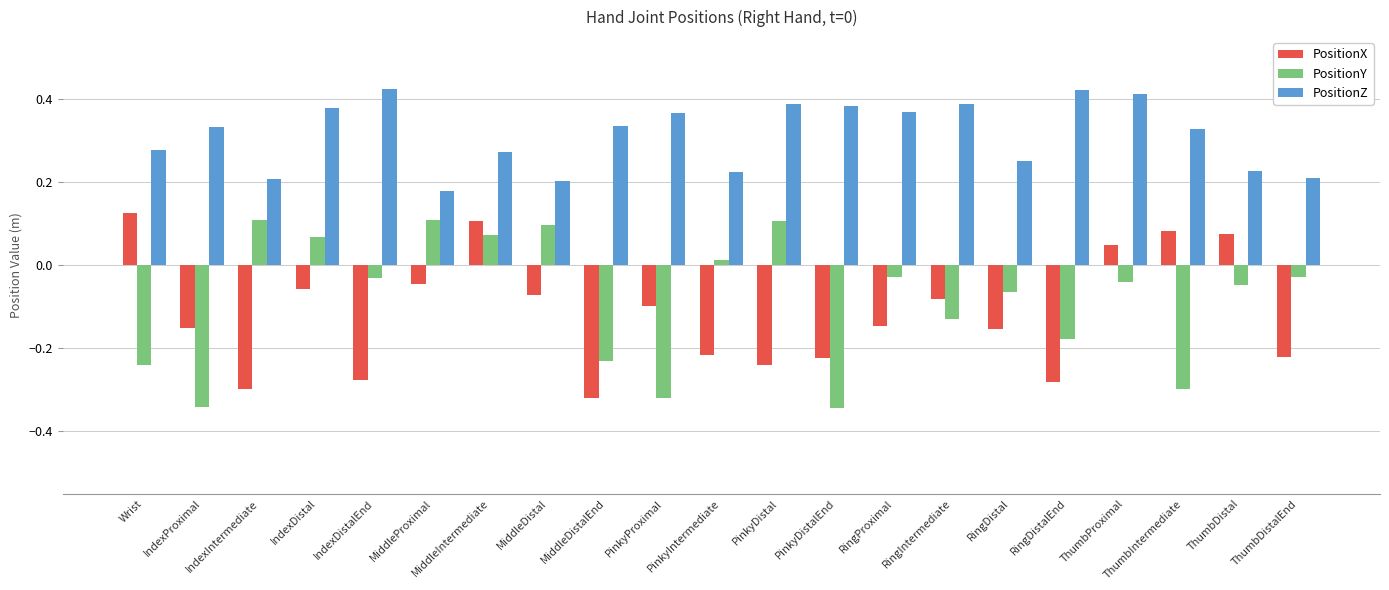

Which series changed the most between MiddleProximal and PinkyIntermediate?

PositionX